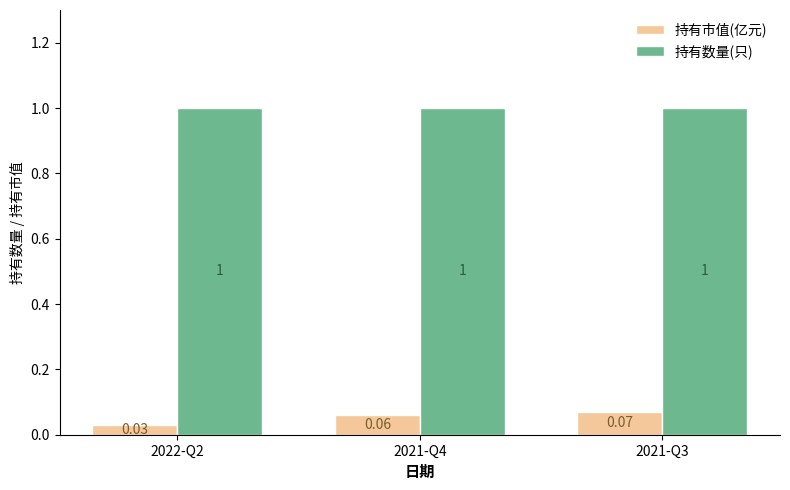

Rank the series by their average value, from lowest to highest.

持有市值(亿元), 持有数量(只)